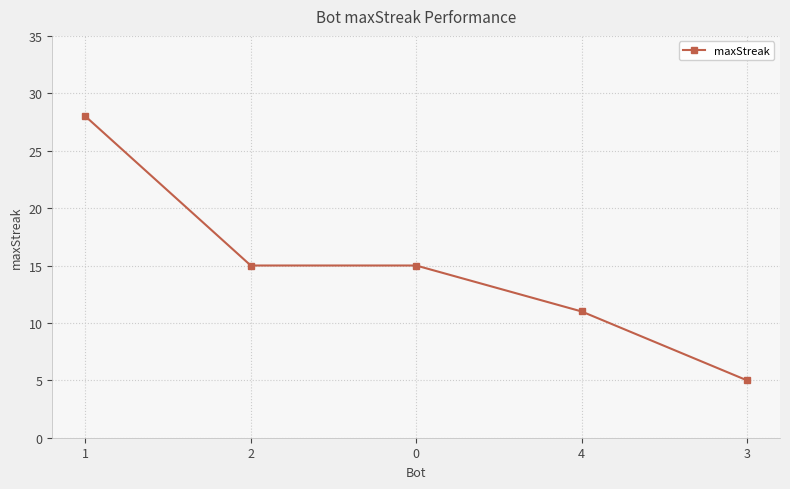

True or false: the data has more than 2 interior local peaks.

False